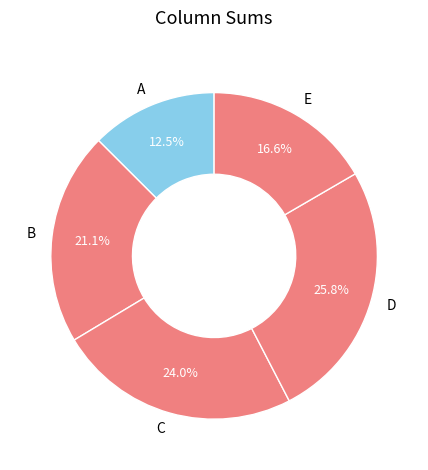

What is the total percentage of B and A?

33.6%